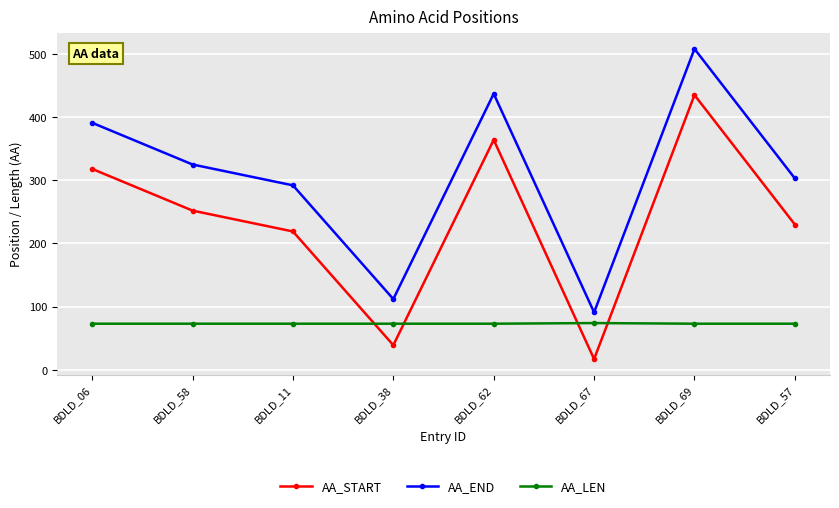

What is the lowest value of the AA_START series?

17